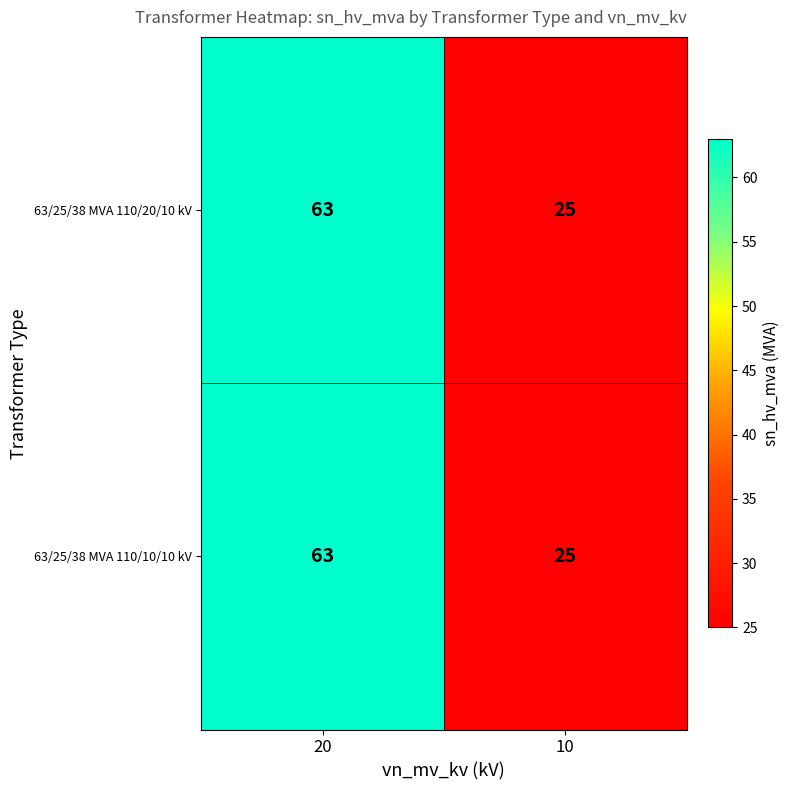

Reading left to right, what are all the values shown in this chart?

63/25/38 MVA 110/20/10 kV: 20=63	10=25
63/25/38 MVA 110/10/10 kV: 20=63	10=25